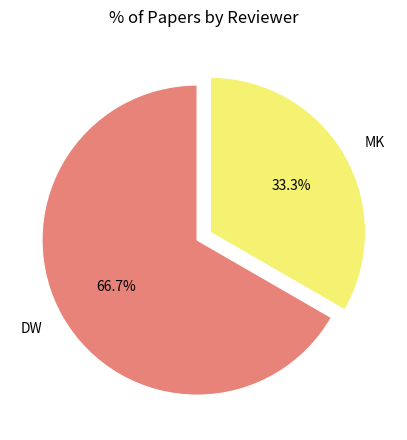

Rank the categories by value from highest to lowest.

DW, MK